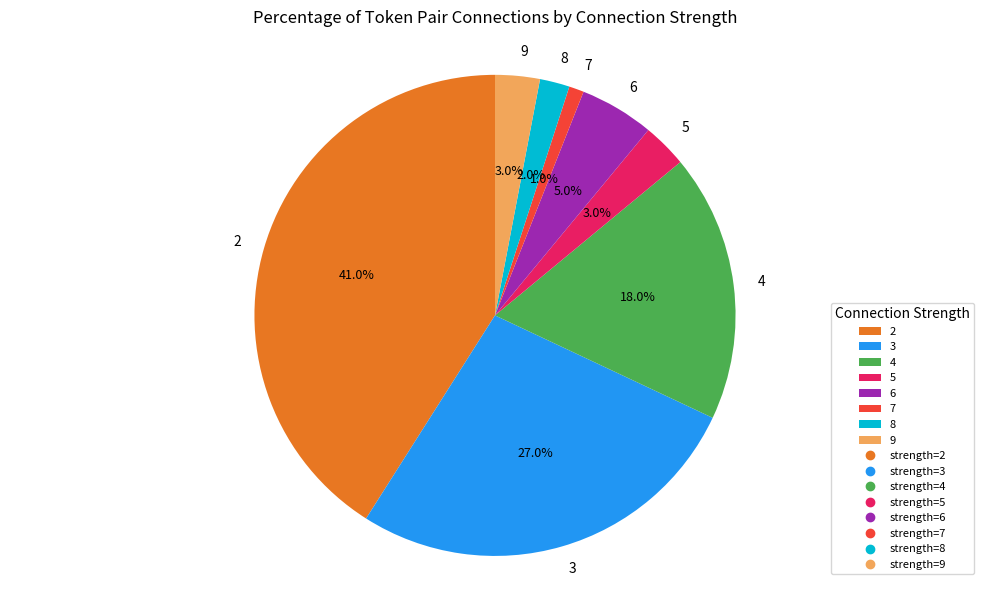

To the nearest percent, what is the difference between the largest and smallest slice percentages?

40%